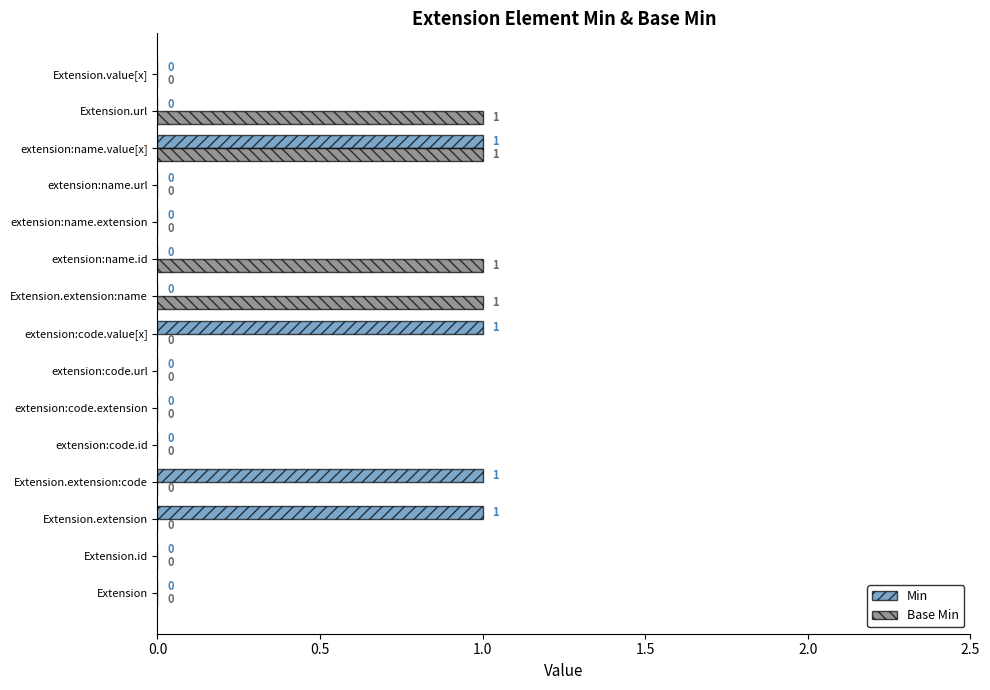

At which category is the sum across all series the highest?

extension:name.value[x]